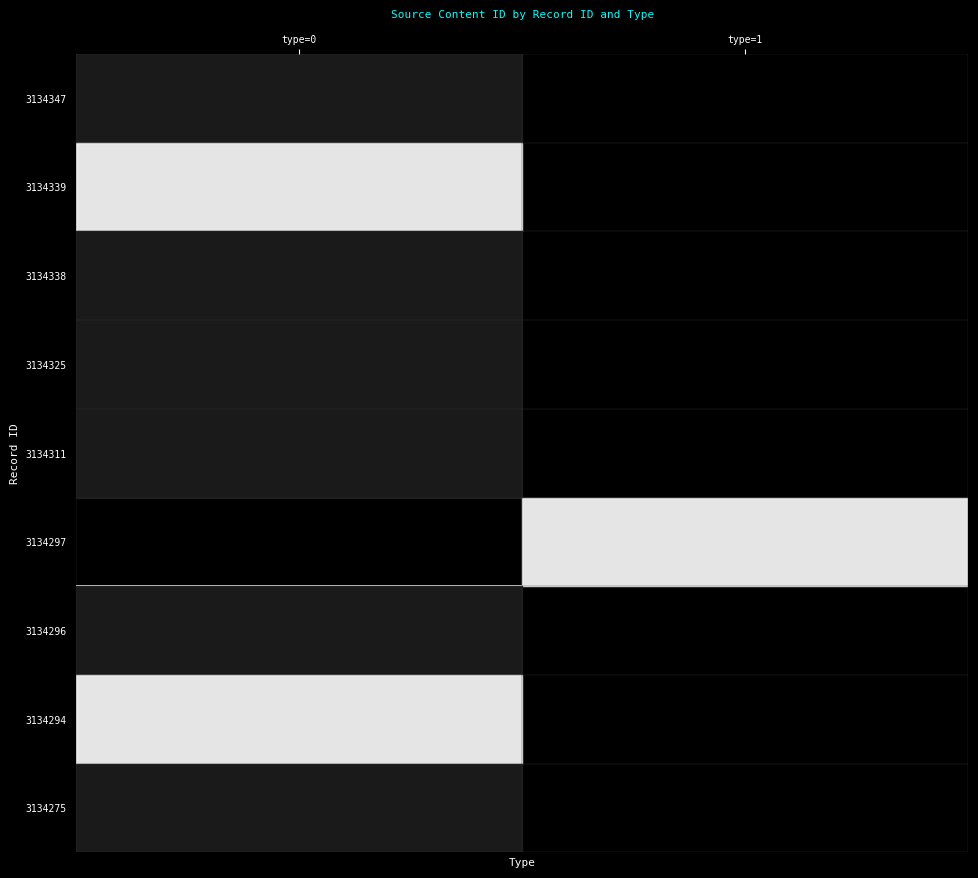

Between type=0 and type=1, which is larger?

type=1